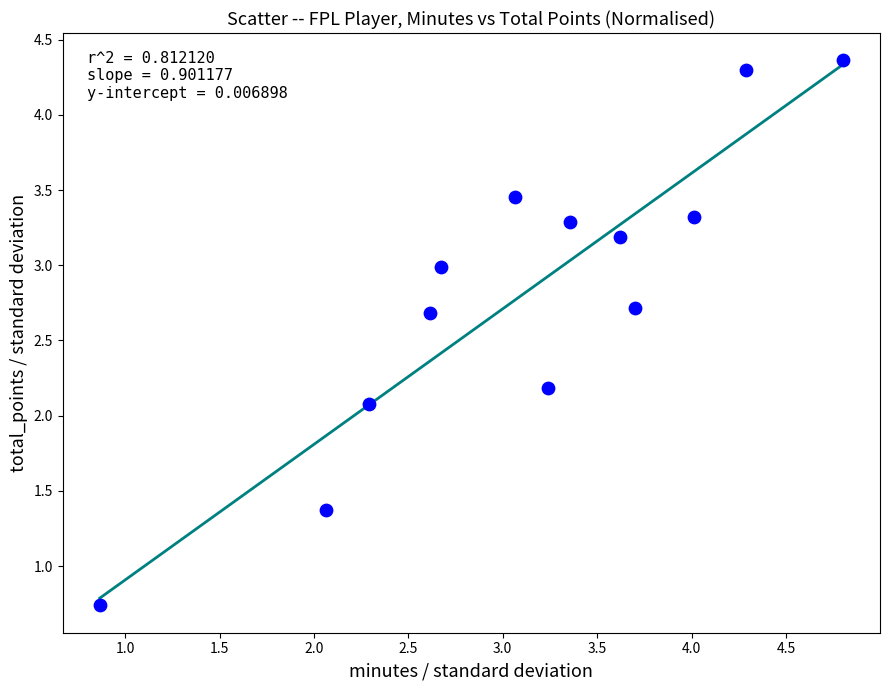

What Y value in the scatter plot is closest to 2?

2.1